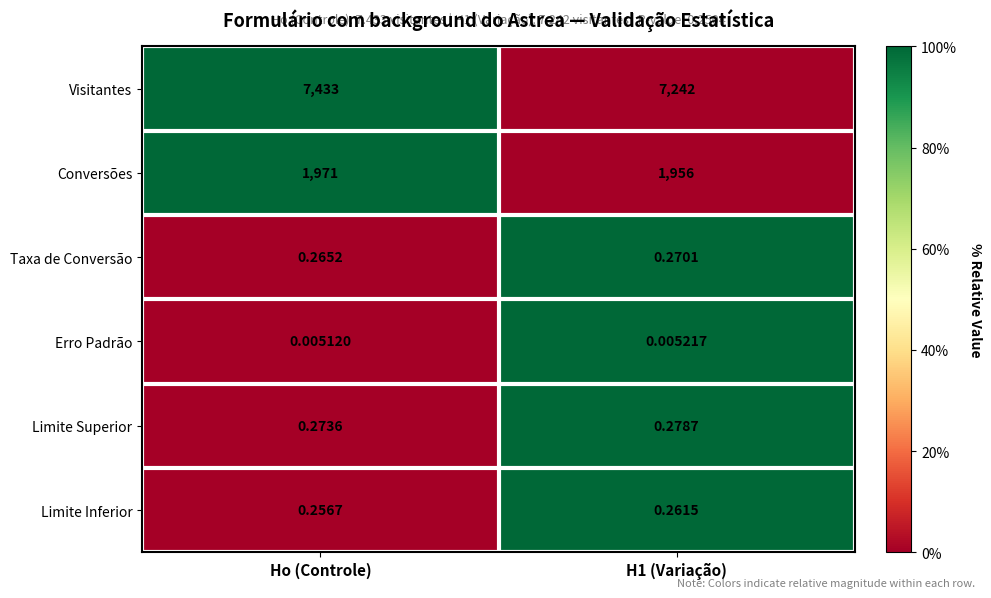

At how many categories does at least one series exceed 0?

2